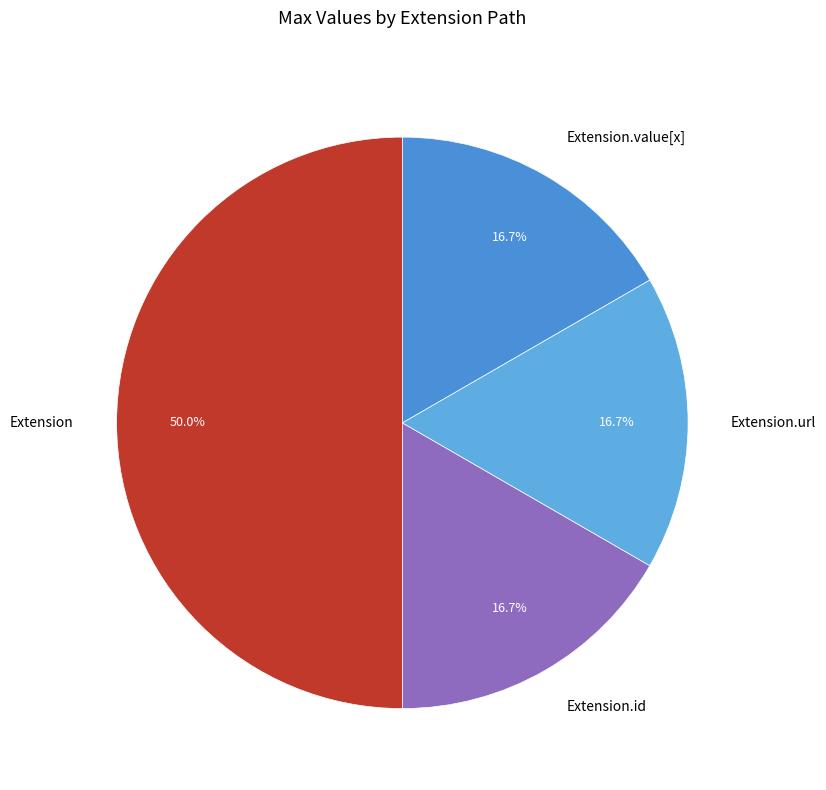

To the nearest percent, what is the difference between the Extension.url and Extension.id slice percentages?

0%